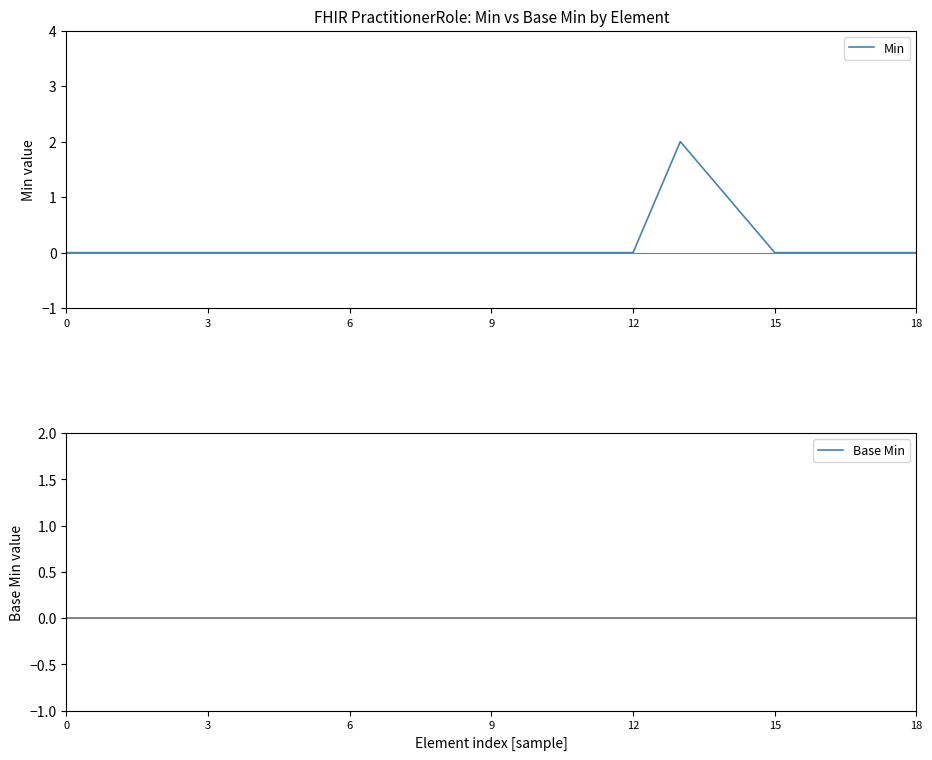

True or false: Base Min and Min cross at least once.

False